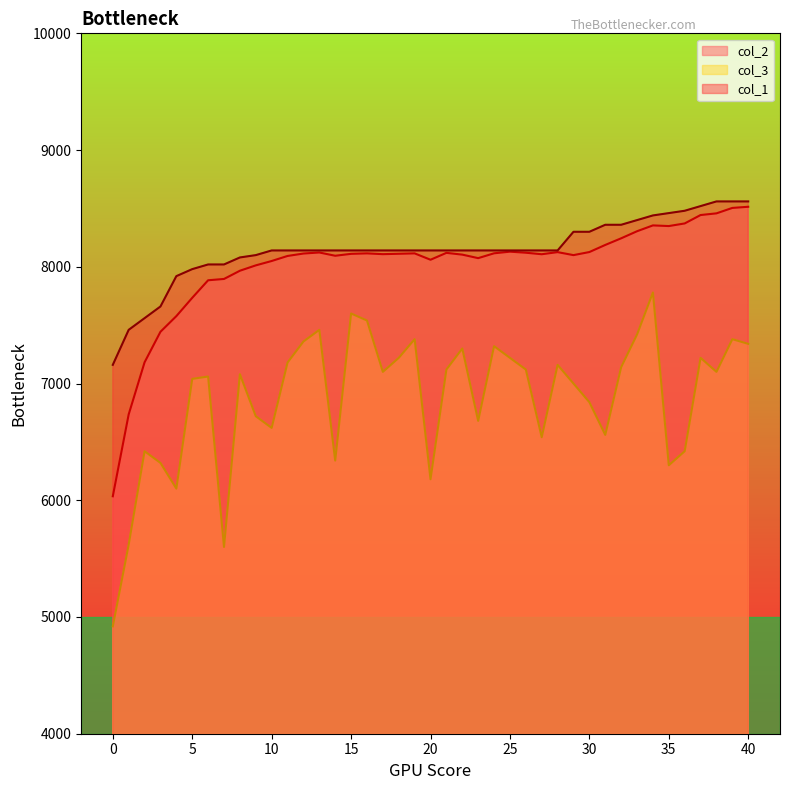

Where is the first local maximum for col_2?

15